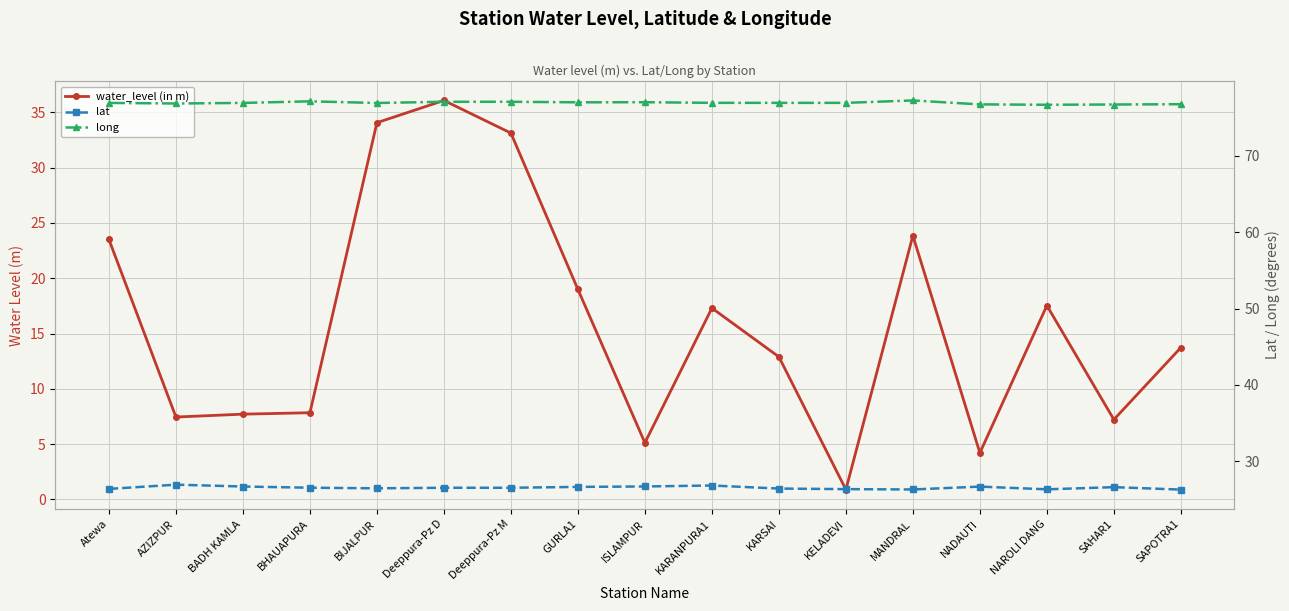

At which category is the sum across all series the highest?

Deeppura-Pz D